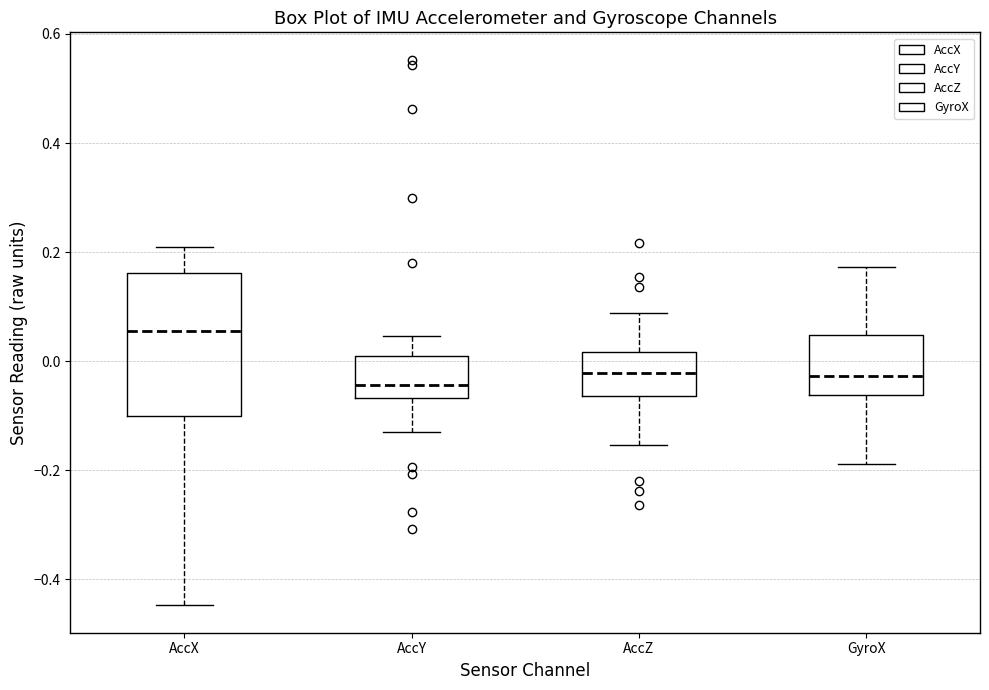

Which box has the highest median line?

AccX